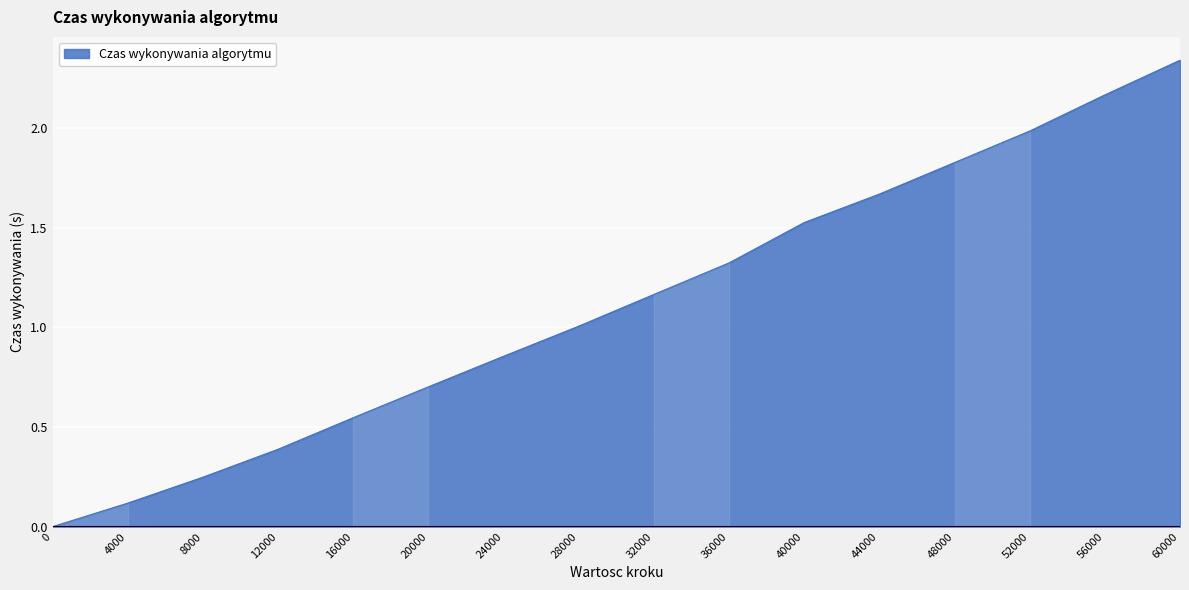

What value does the data have at 20000?

0.7